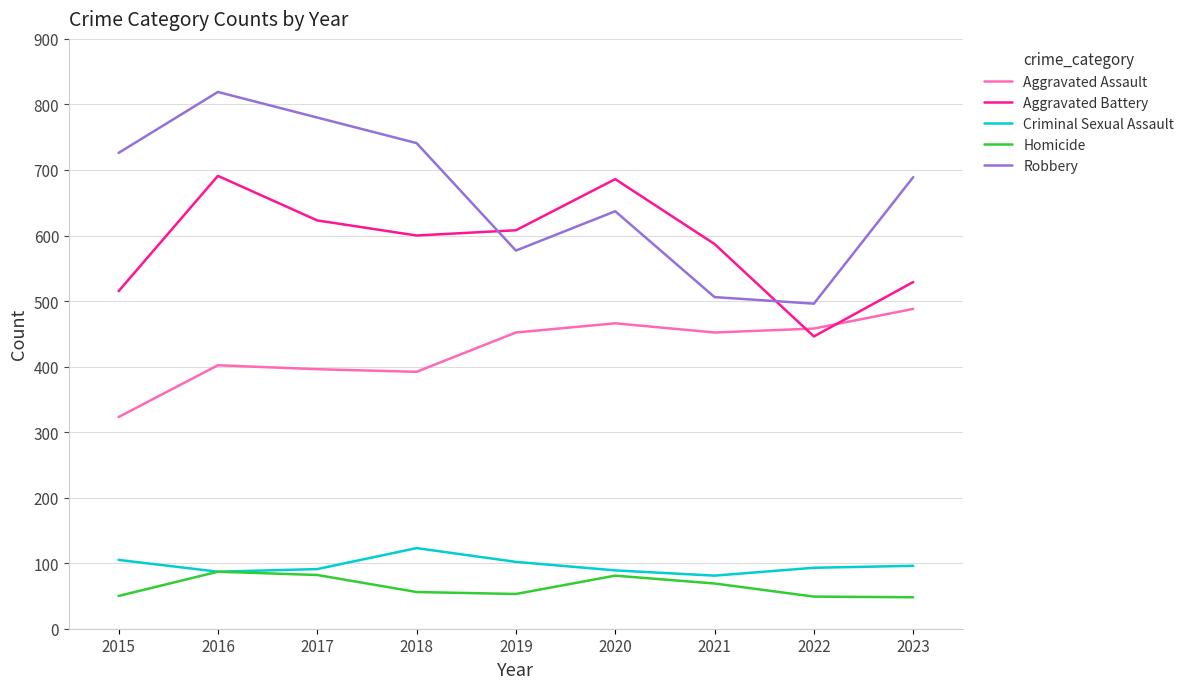

Where is Aggravated Battery nearest to the value 568?

2021